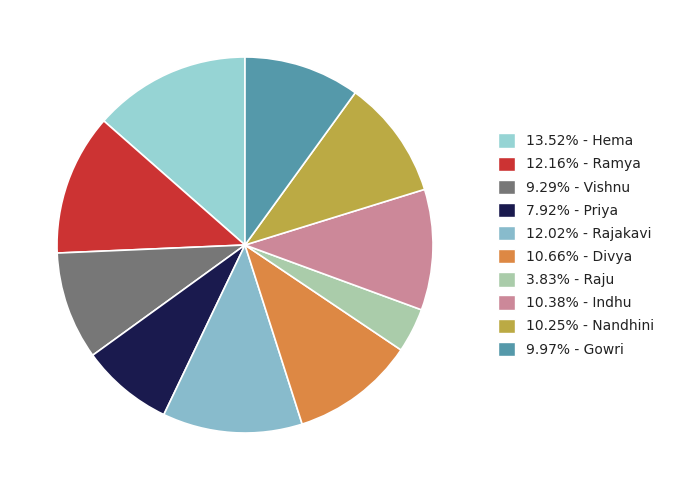

Count the number of slices in the pie.

10